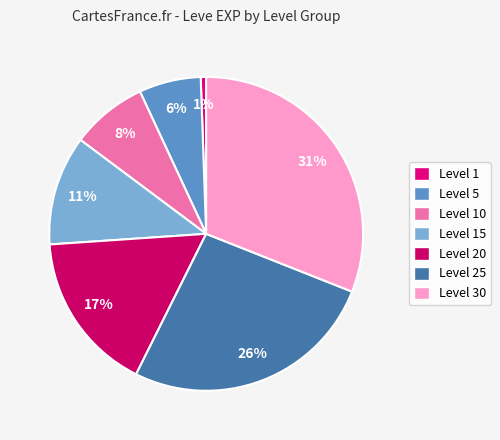

To the nearest percent, what is the difference between the largest and smallest slice percentages?

30%